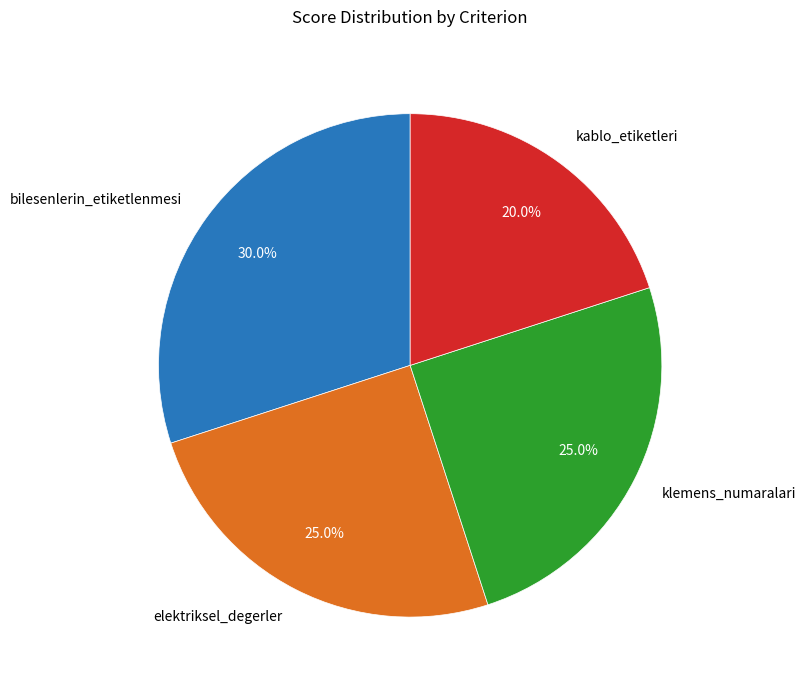

How many segments does this pie chart have?

4